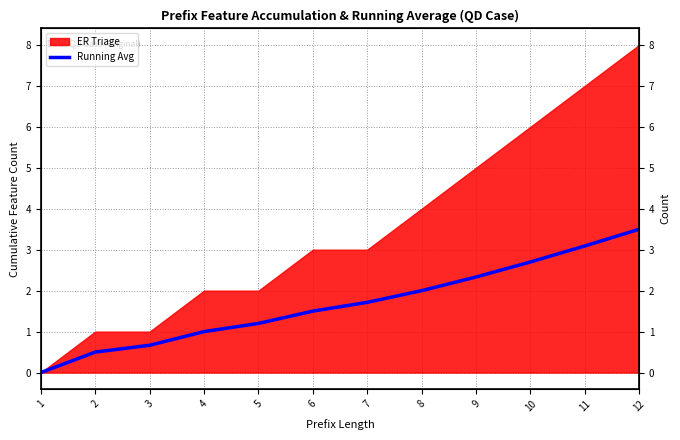

What is the average value?

1.7